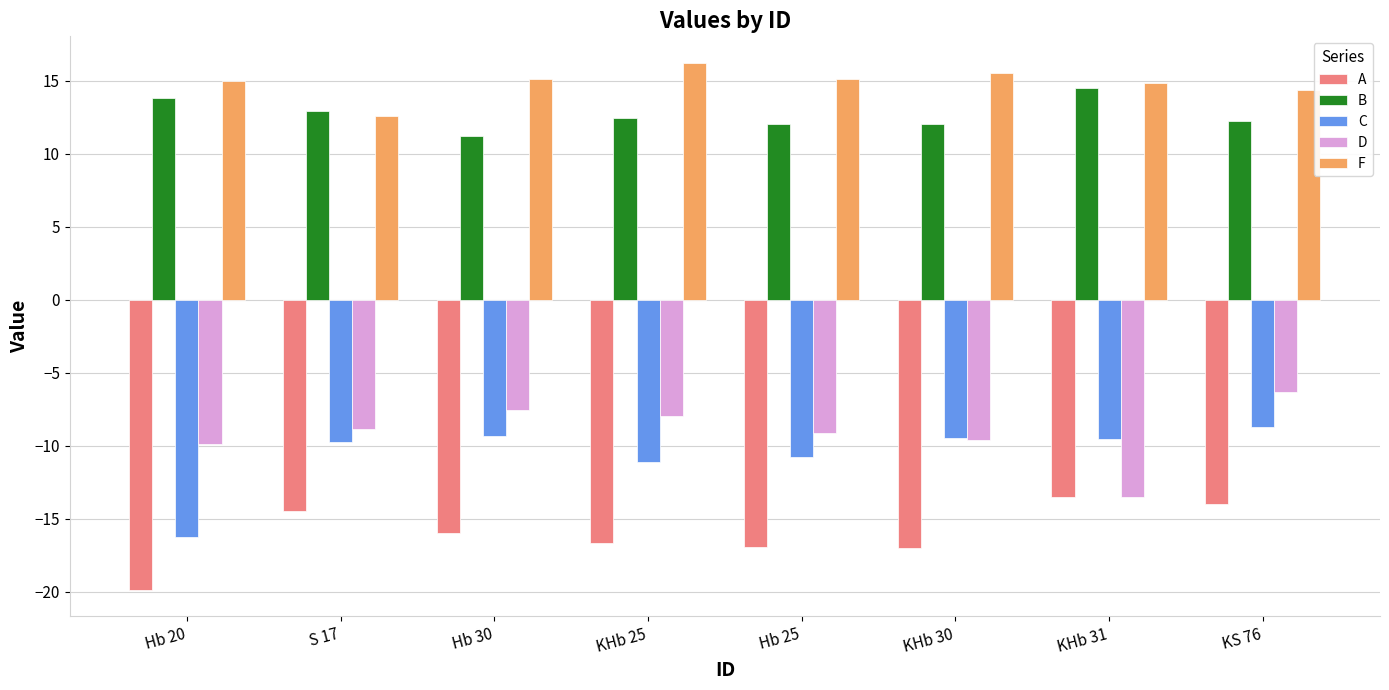

What is the difference between the A values at Hb 25 and KHb 31?

3.5